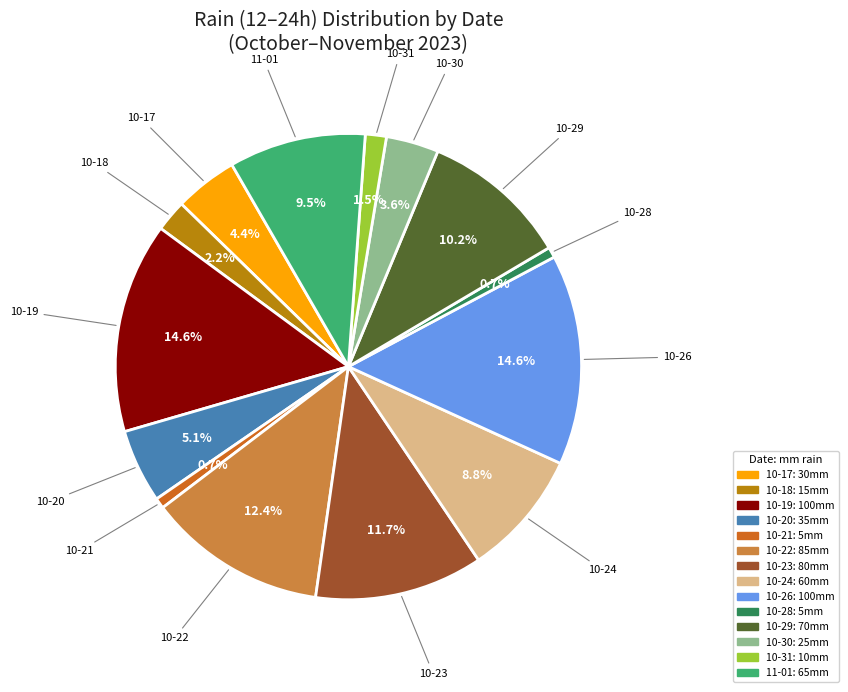

Is there a majority slice in this chart?

No